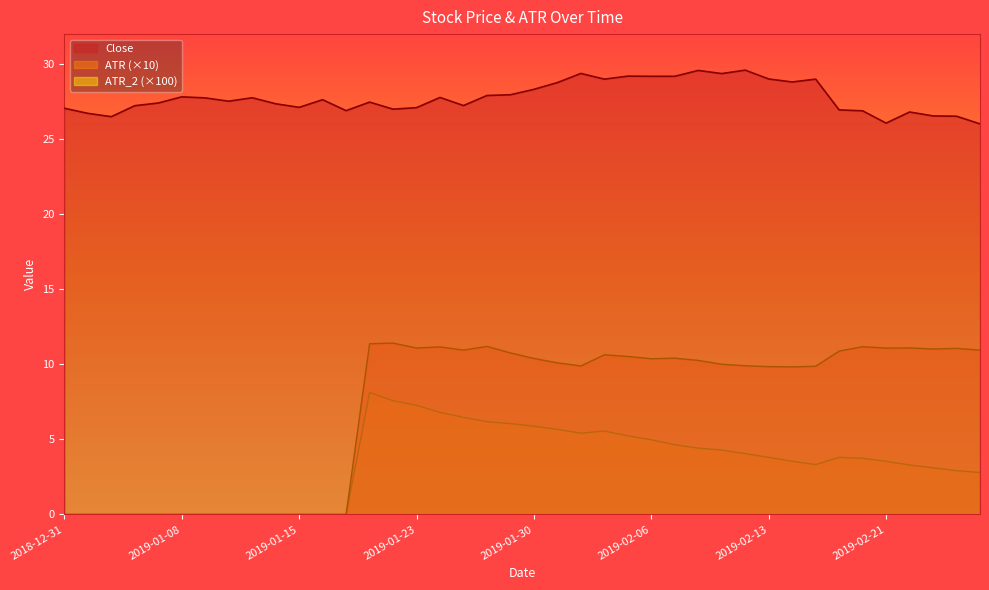

Reading right to left, extract all data points from this chart.

Close: 26.0	26.5	26.5	26.8	26.1	26.9	27.0	29.0	28.8	29.0	29.6	29.4	29.6	29.2	29.2	29.2	29.0	29.4	28.8	28.3	28.0	27.9	27.2	27.8	27.1	27.0	27.5	26.9	27.6	27.1	27.4	27.8	27.5	27.8	27.8	27.4	27.2	26.5	26.7	27.1
ATR: 10.9	11.1	11.0	11.1	11.1	11.2	10.9	9.9	9.8	9.8	9.9	10.0	10.3	10.4	10.4	10.5	10.6	9.9	10.1	10.4	10.8	11.2	10.9	11.2	11.1	11.4	11.4	0.0	0.0	0.0	0.0	0.0	0.0	0.0	0.0	0.0	0.0	0.0	0.0	0.0
ATR_2: 2.8	2.9	3.1	3.3	3.5	3.7	3.8	3.3	3.5	3.8	4.1	4.3	4.4	4.6	5.0	5.2	5.6	5.4	5.7	5.9	6.1	6.2	6.5	6.8	7.3	7.6	8.1	0.0	0.0	0.0	0.0	0.0	0.0	0.0	0.0	0.0	0.0	0.0	0.0	0.0